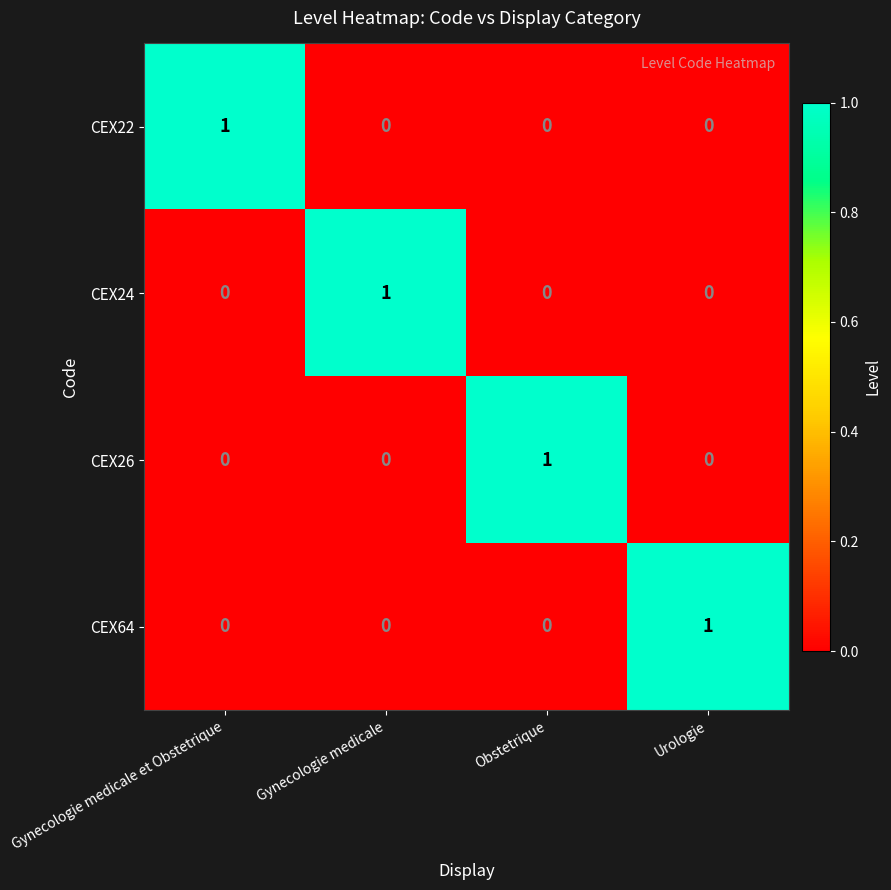

Reading right to left, list all the values displayed in this chart.

CEX22: 0	0	0	1
CEX24: 0	0	1	0
CEX26: 0	1	0	0
CEX64: 1	0	0	0